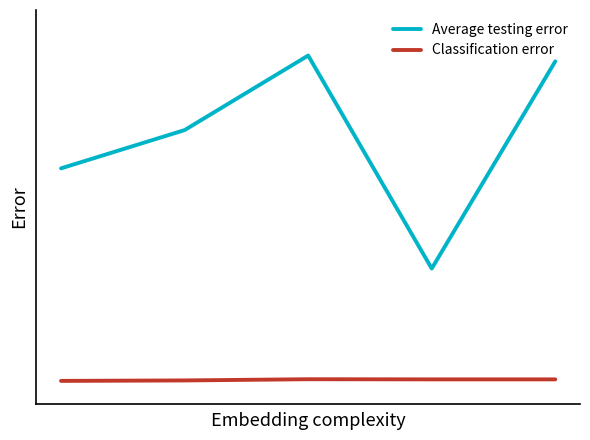

Is this an area chart (filled region under the line)?

No